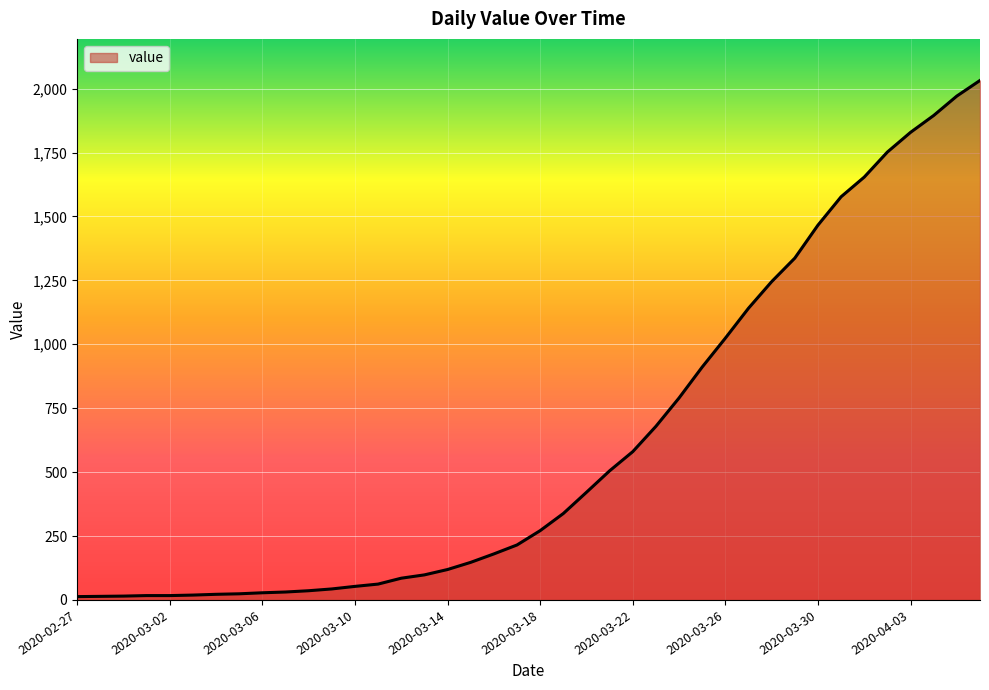

What is the maximum value shown in the chart?

2032